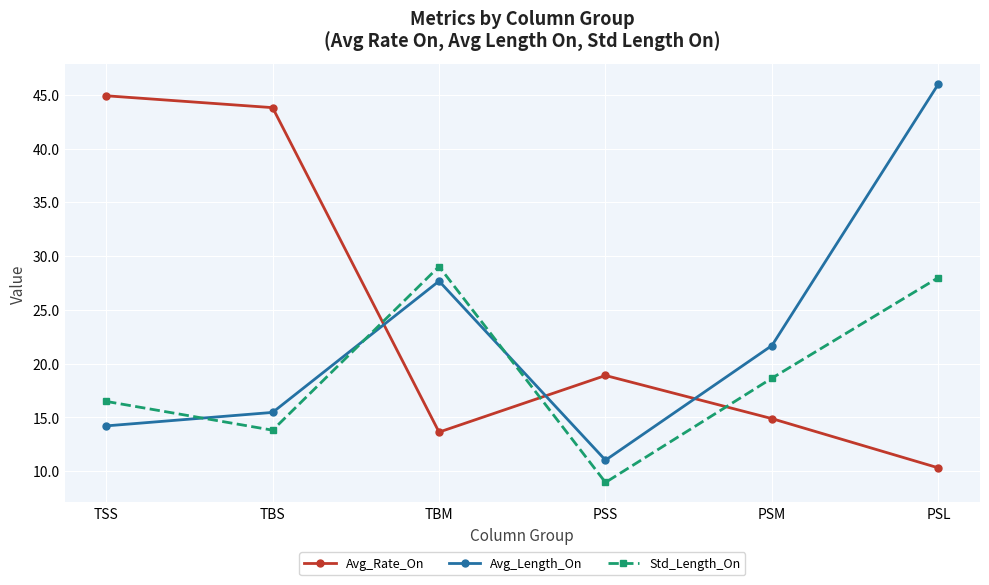

What is the sum of the Avg_Rate_On values at TSS and PSL?

55.2